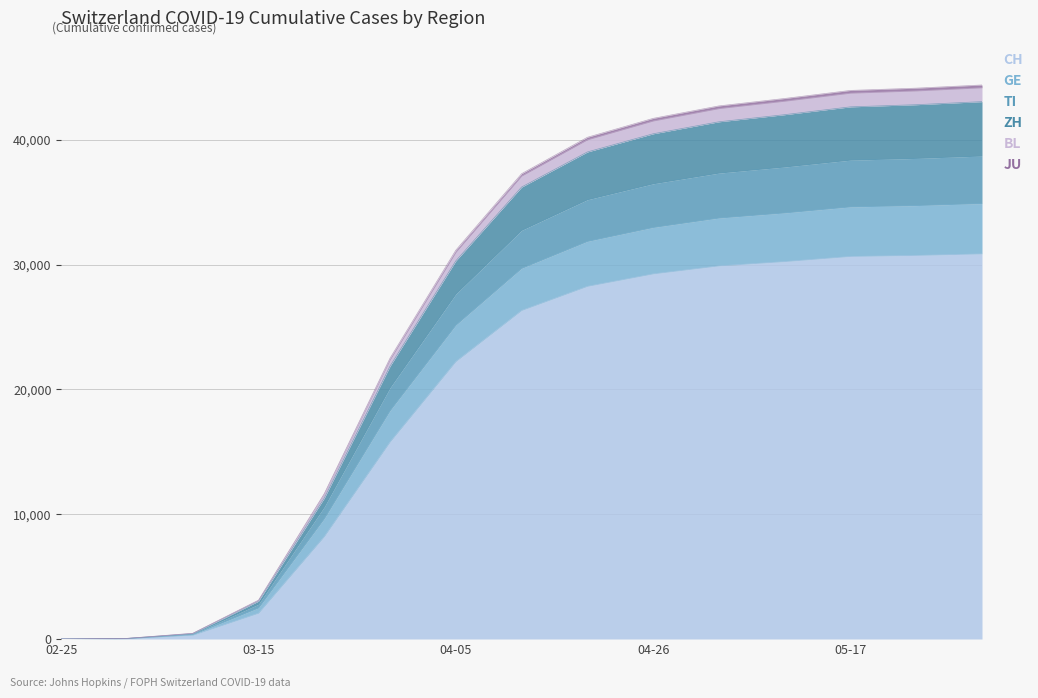

What is the value of the JU point at the 3rd from the left?

392